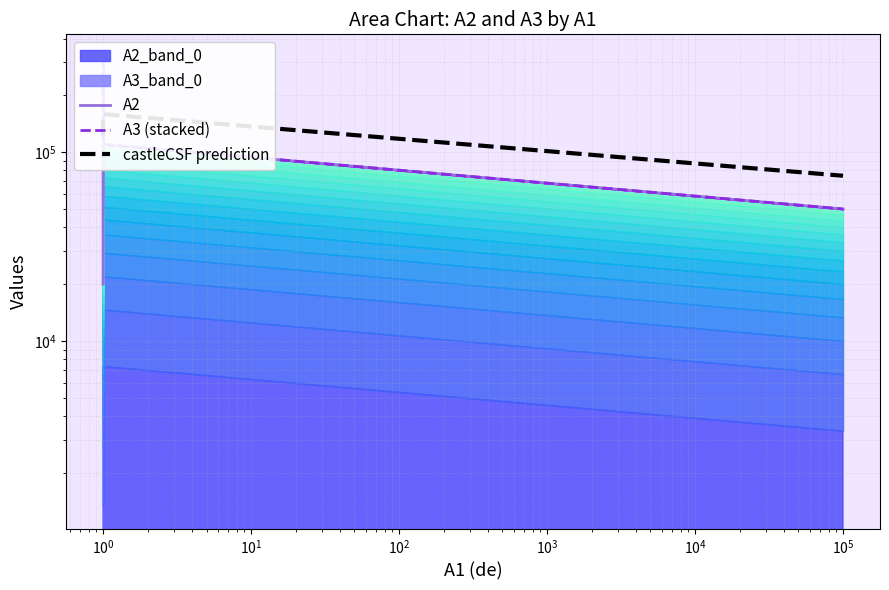

Is it true that A2 equals 5455 at $\mathdefault{10^{-2}}$?

False